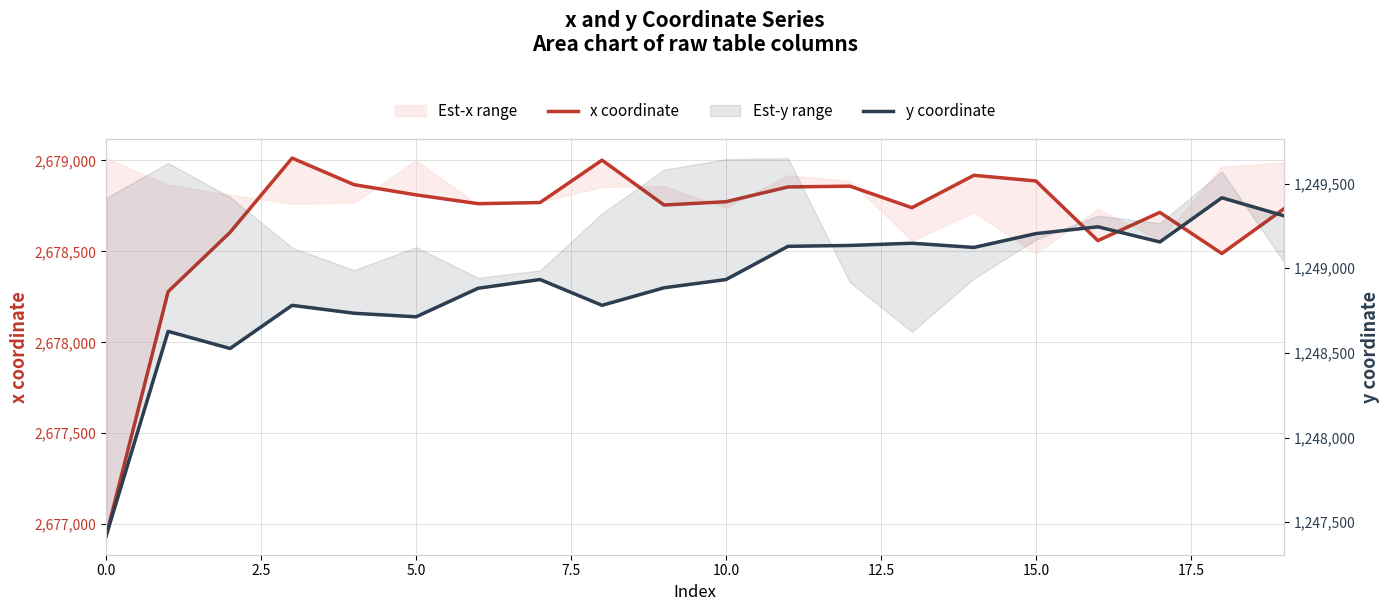

True or false: y coordinate and x coordinate intersect in this chart.

False